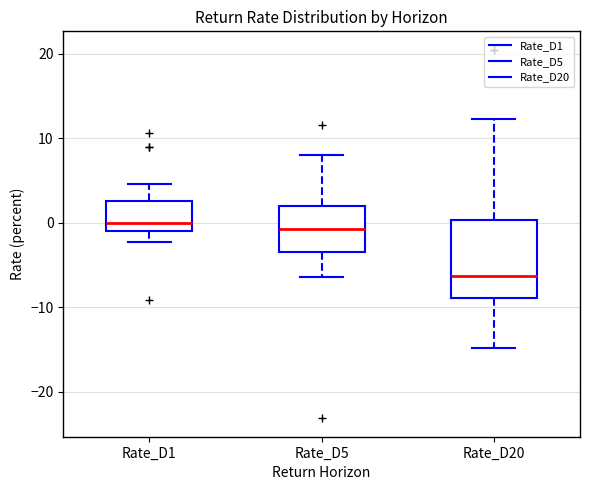

Where is the lower edge of the box for Rate_D5 on the y-axis? The values are not printed on the chart, so give them approximately, as read against the axis.

-3